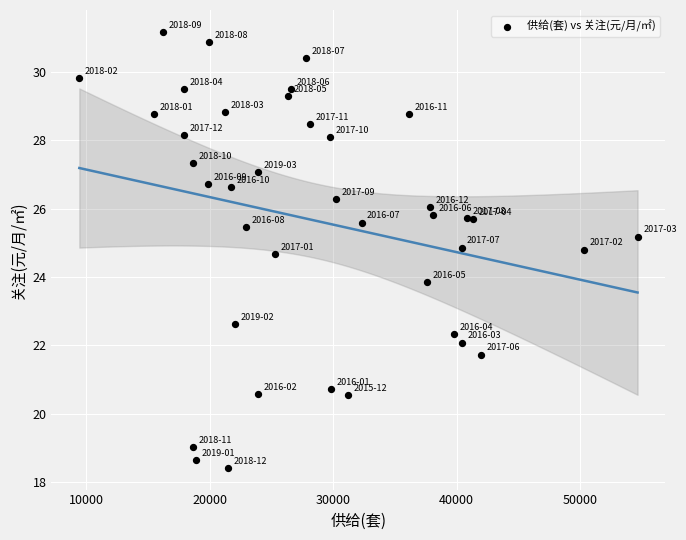

What Y value in the scatter plot is closest to 24?

23.9